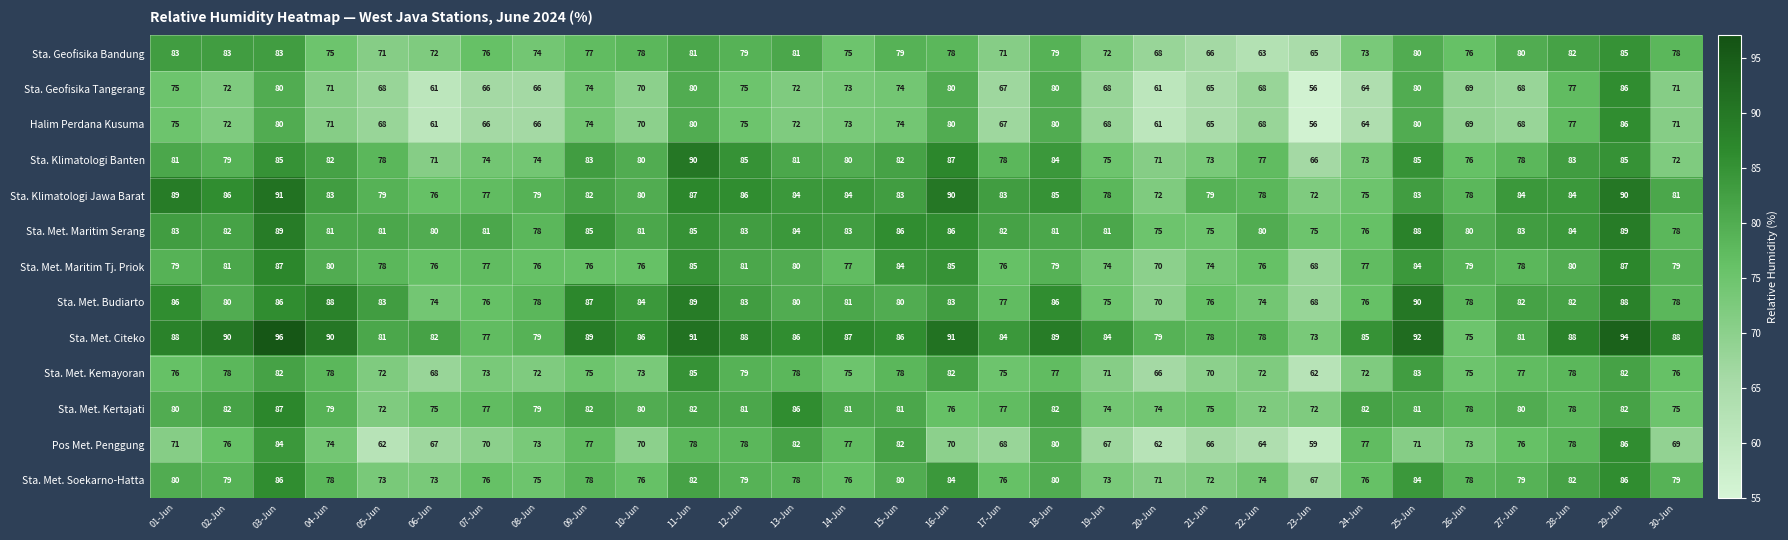

Which category has the highest value across all series?

03-Jun